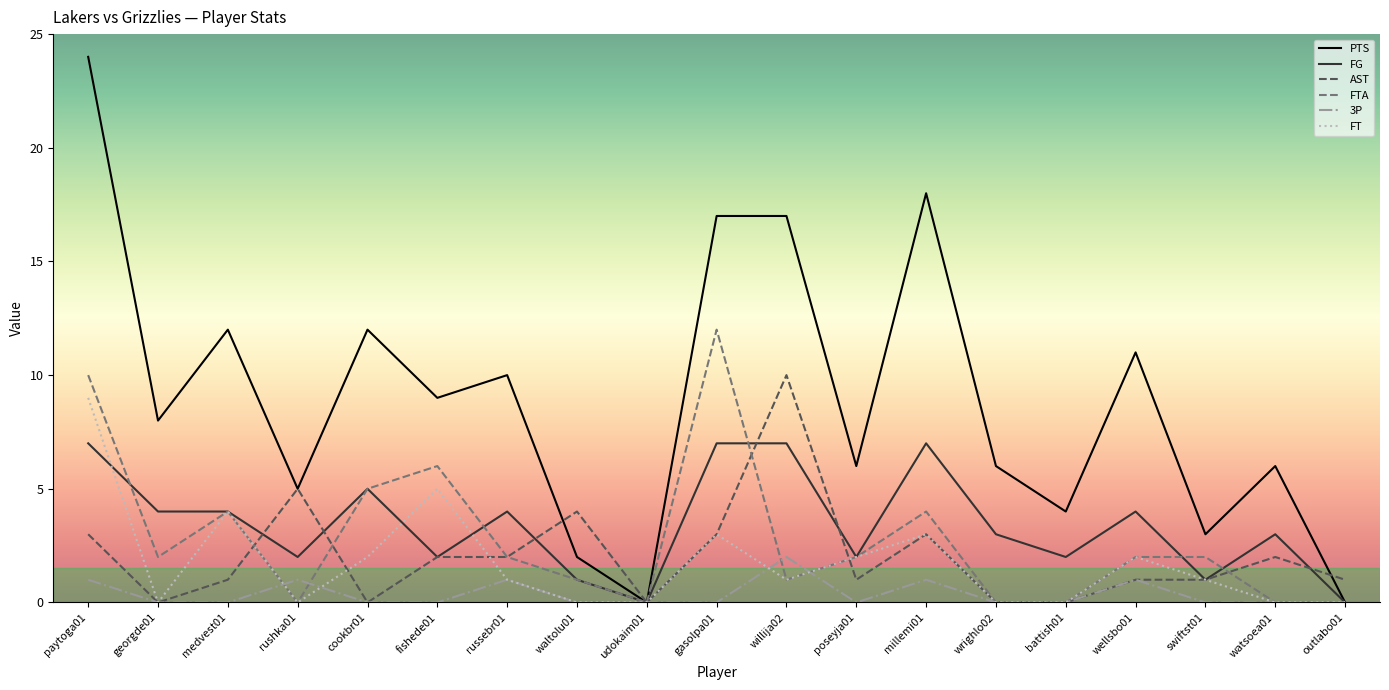

At which category is the sum across all series the highest?

paytoga01